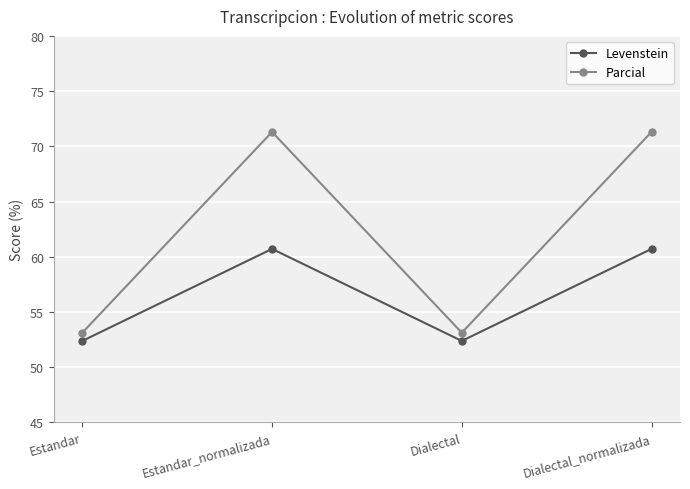

Does the chart have visible grid lines?

Yes